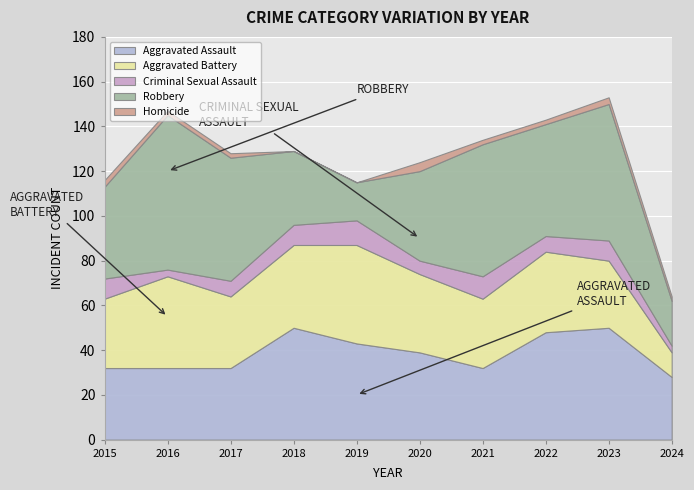

The Aggravated Assault series shows 21 at 2022. True or false?

False